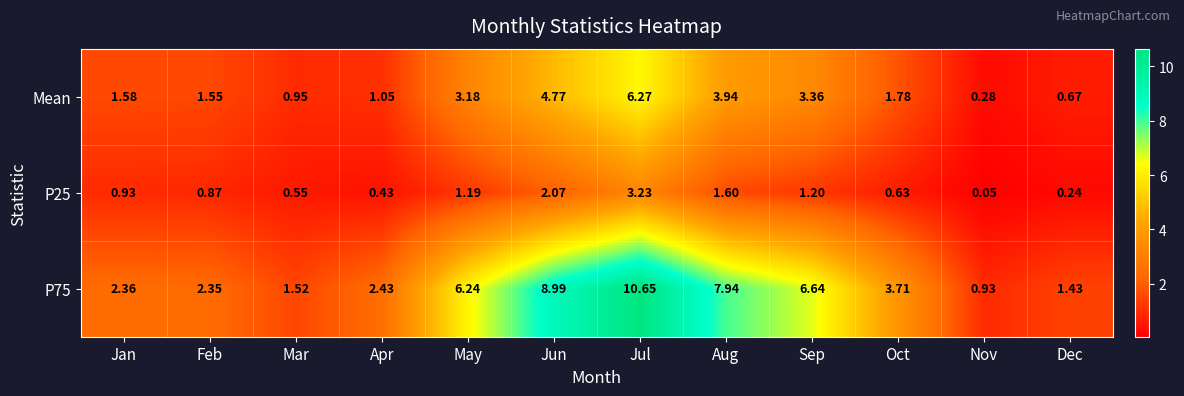

Rank the series at Oct from lowest to highest value.

P25, Mean, P75